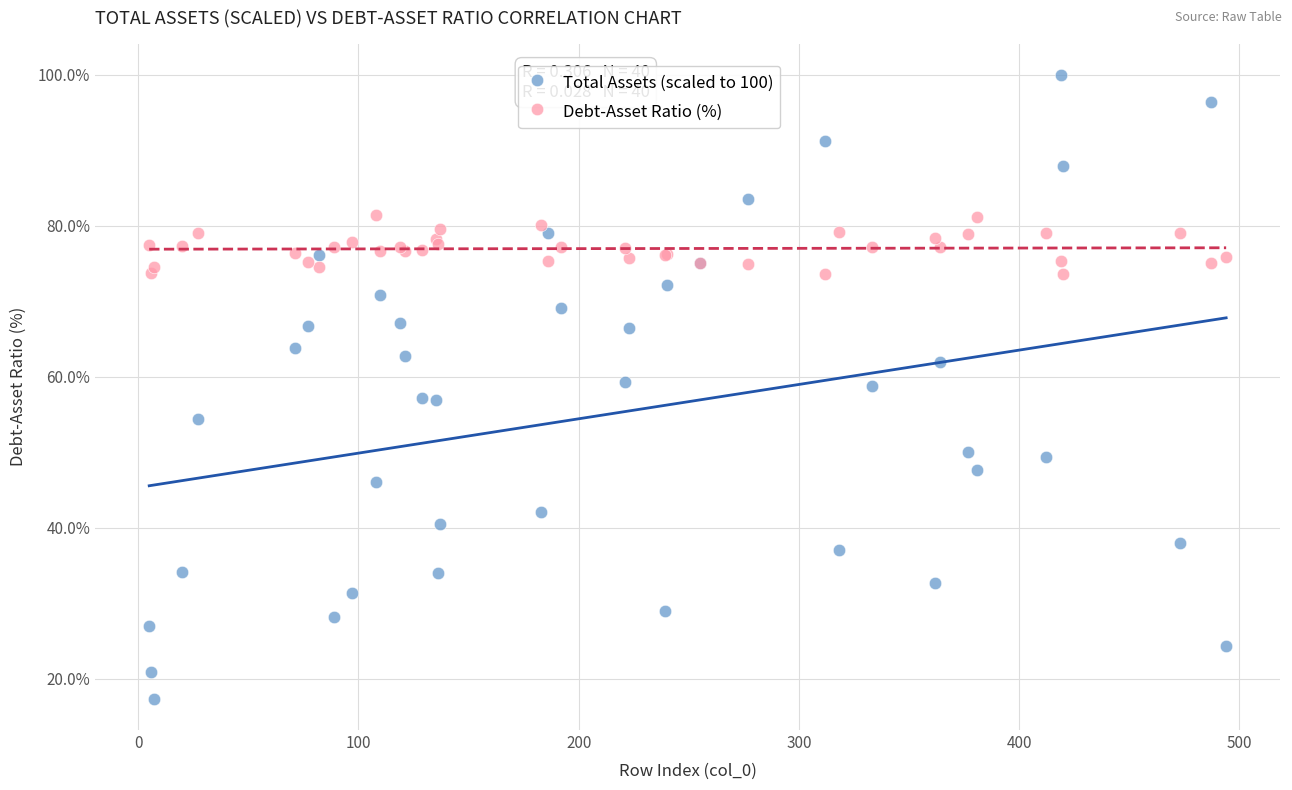

Which series has the widest spread of Y values?

Total Assets (scaled to 100)